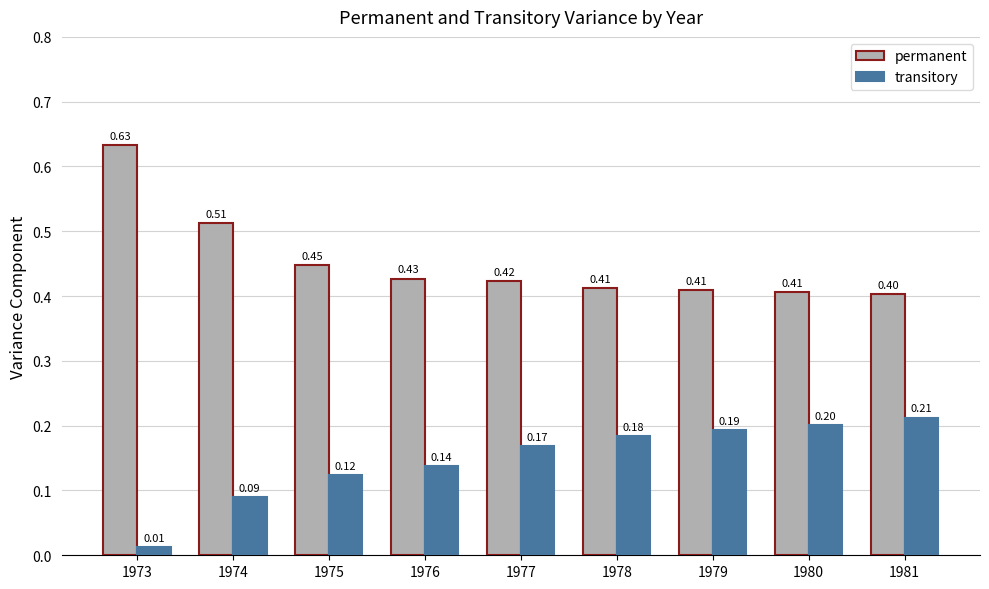

The value of transitory at 1976 is 0.2. True or false?

False